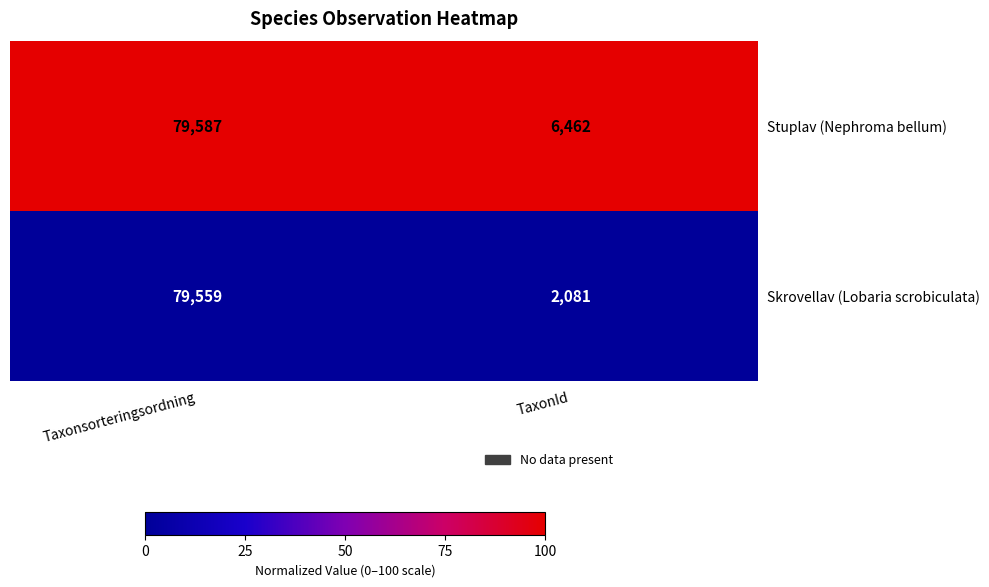

Reading left to right, what are all the values shown in this chart?

Stuplav (Nephroma bellum): Taxonsorteringsordning=79587	TaxonId=6462
Skrovellav (Lobaria scrobiculata): Taxonsorteringsordning=79559	TaxonId=2081